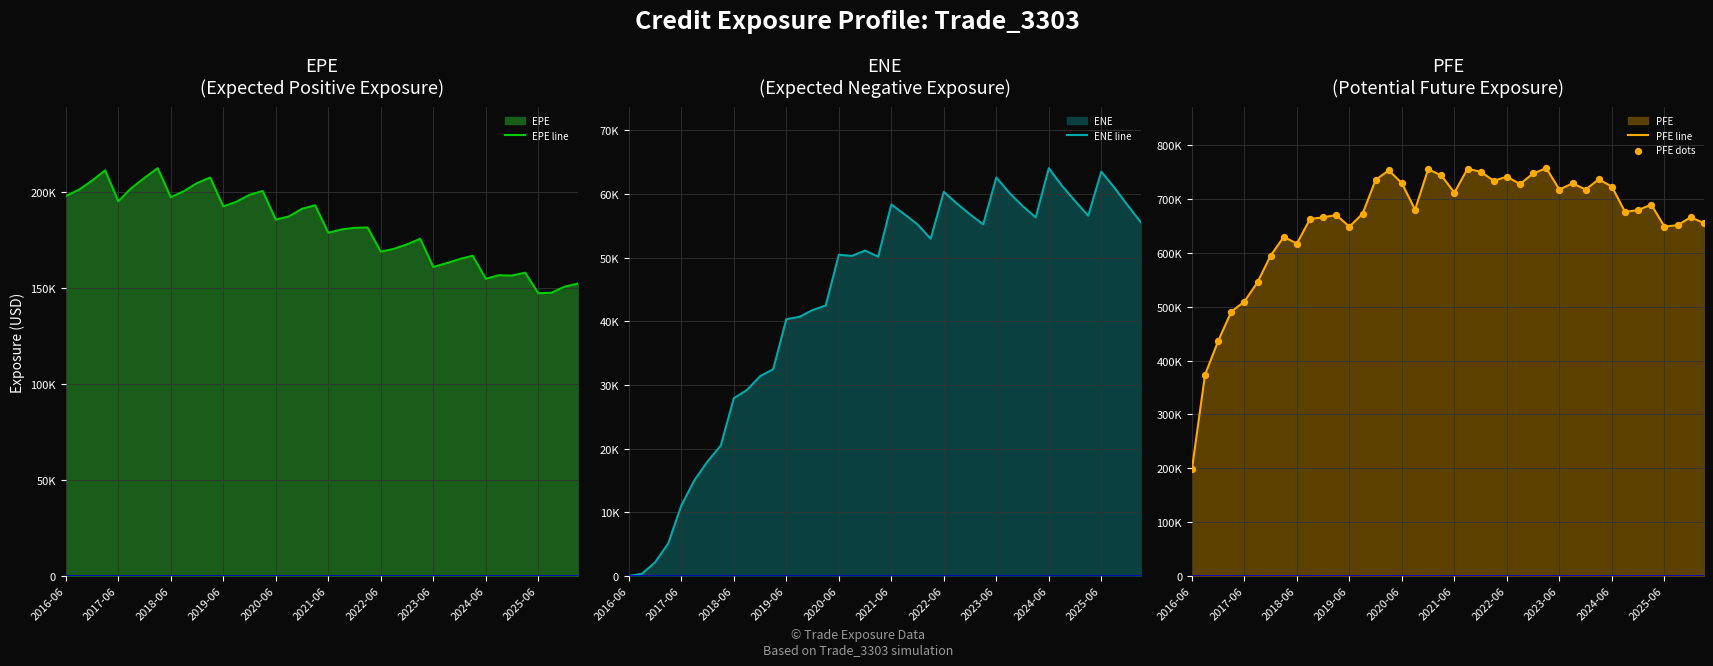

Which series has the widest spread of Y values?

PFE line